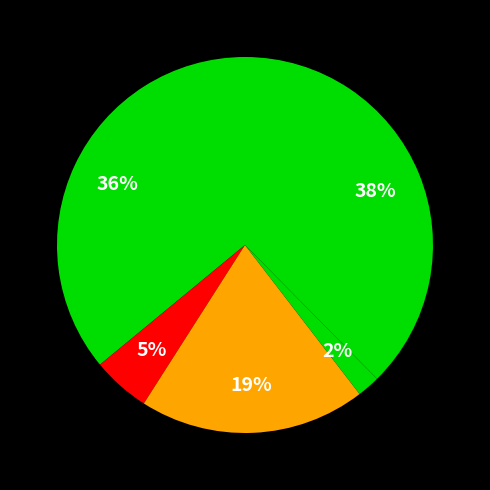

How many slices are in this pie chart?

5